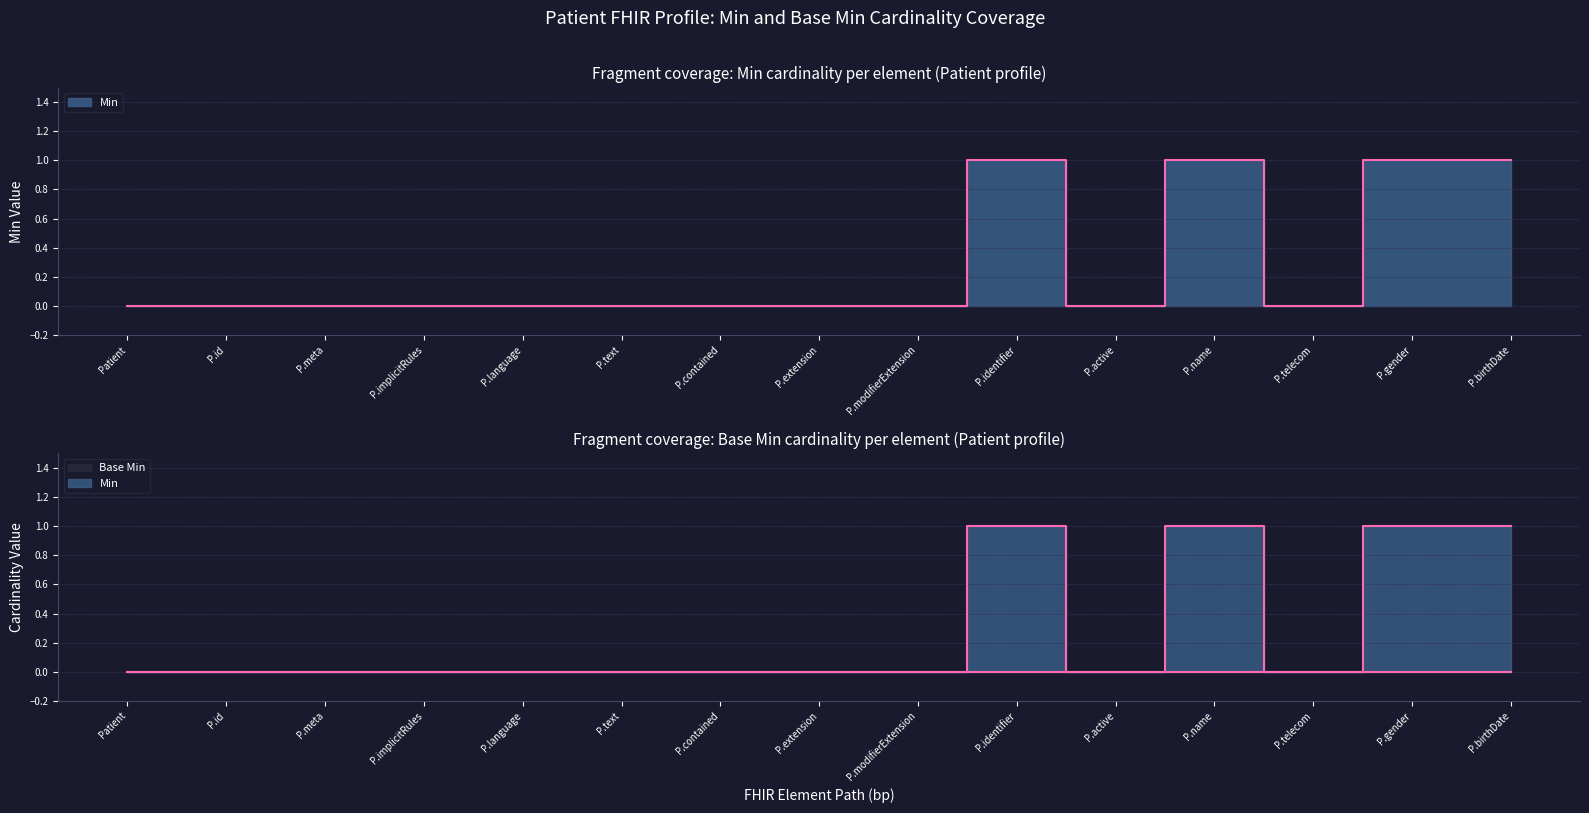

How many points are higher than both their immediate neighbors (excluding endpoints)?

2